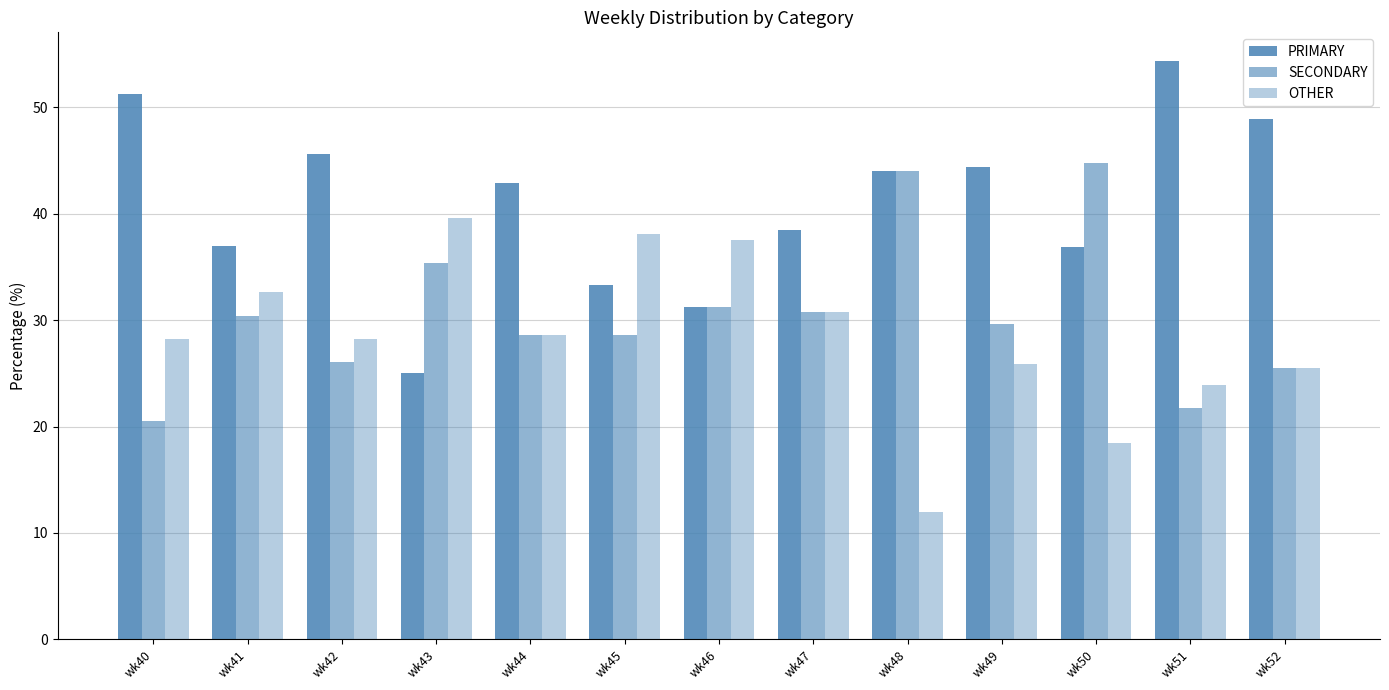

What is the value of the OTHER bar at the 7th from the left?

37.5